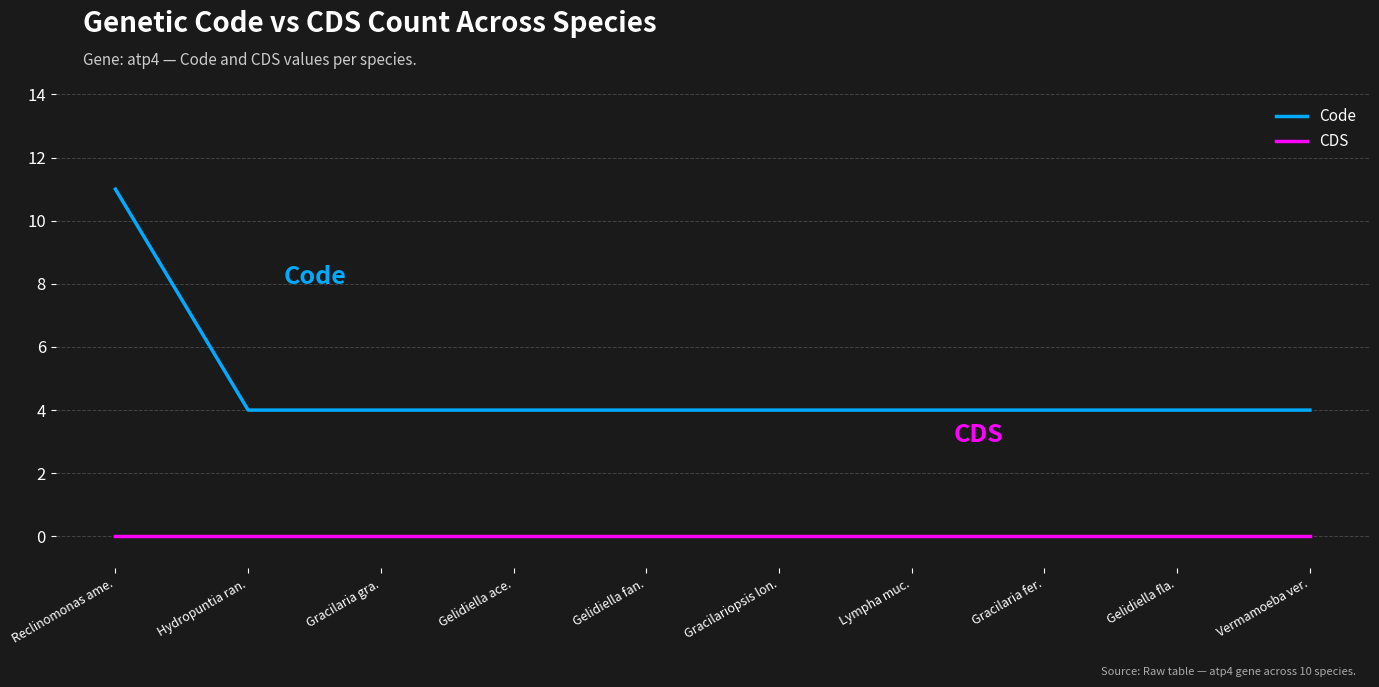

What is the approximate value of Code at Gelidiella fla.?

4